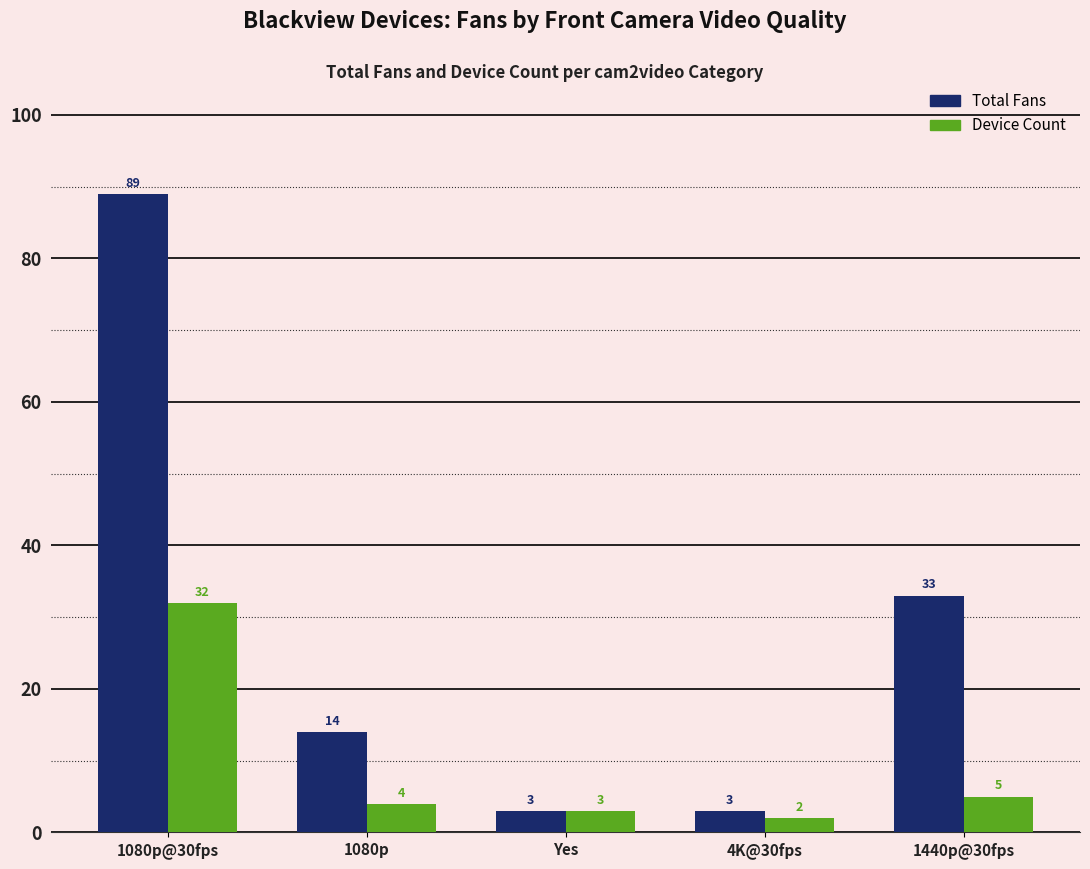

What is the label of the 1st bar from the right?

1440p@30fps